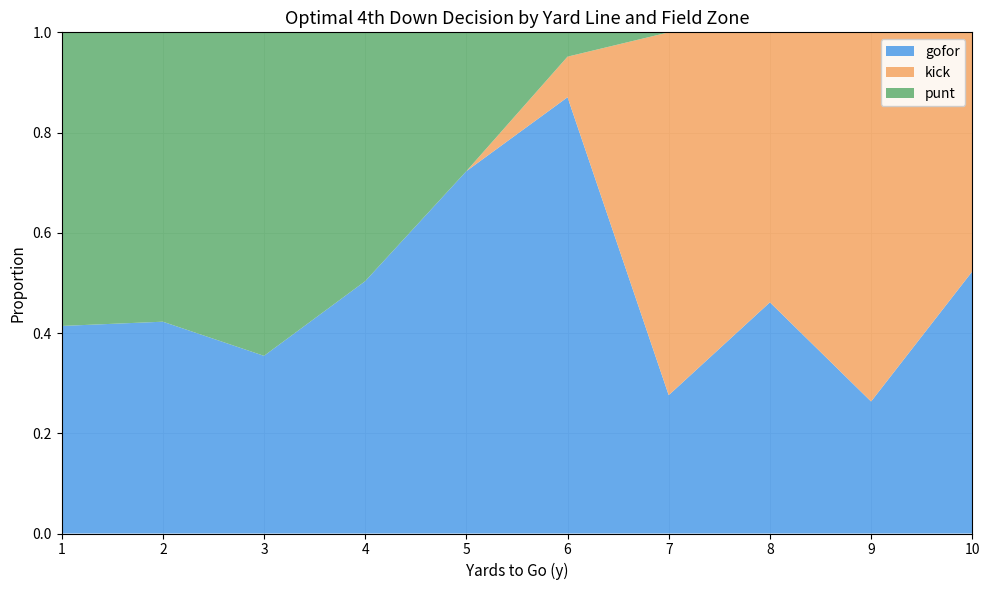

The value of gofor at 5 is 0.2. True or false?

False